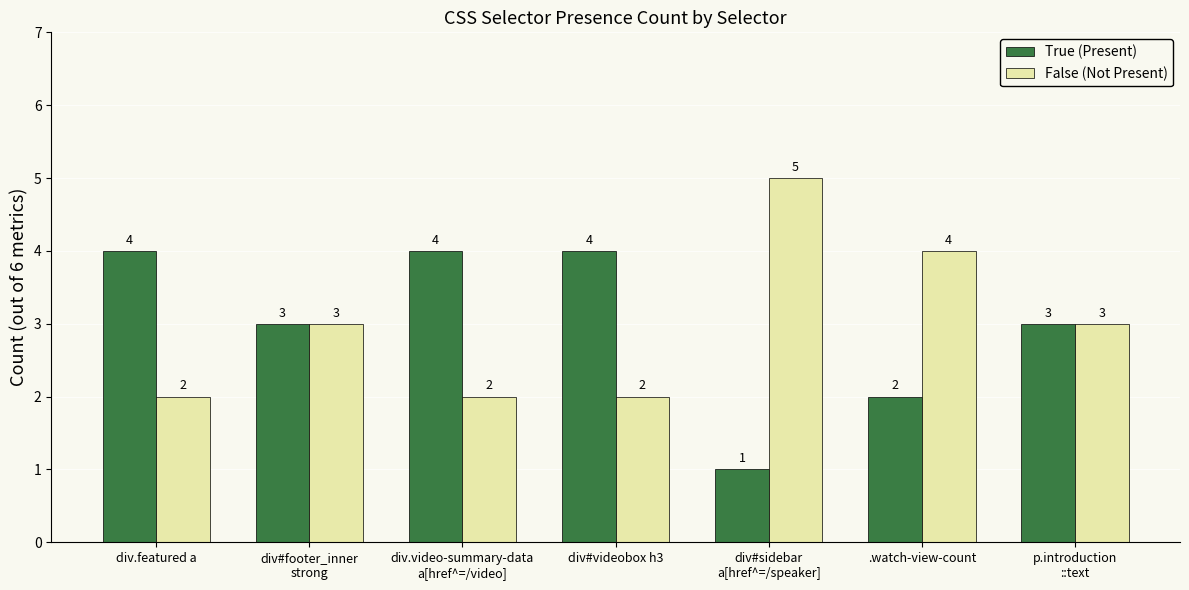

What is the value of the False (Not Present) bar at the 4th from the left?

2